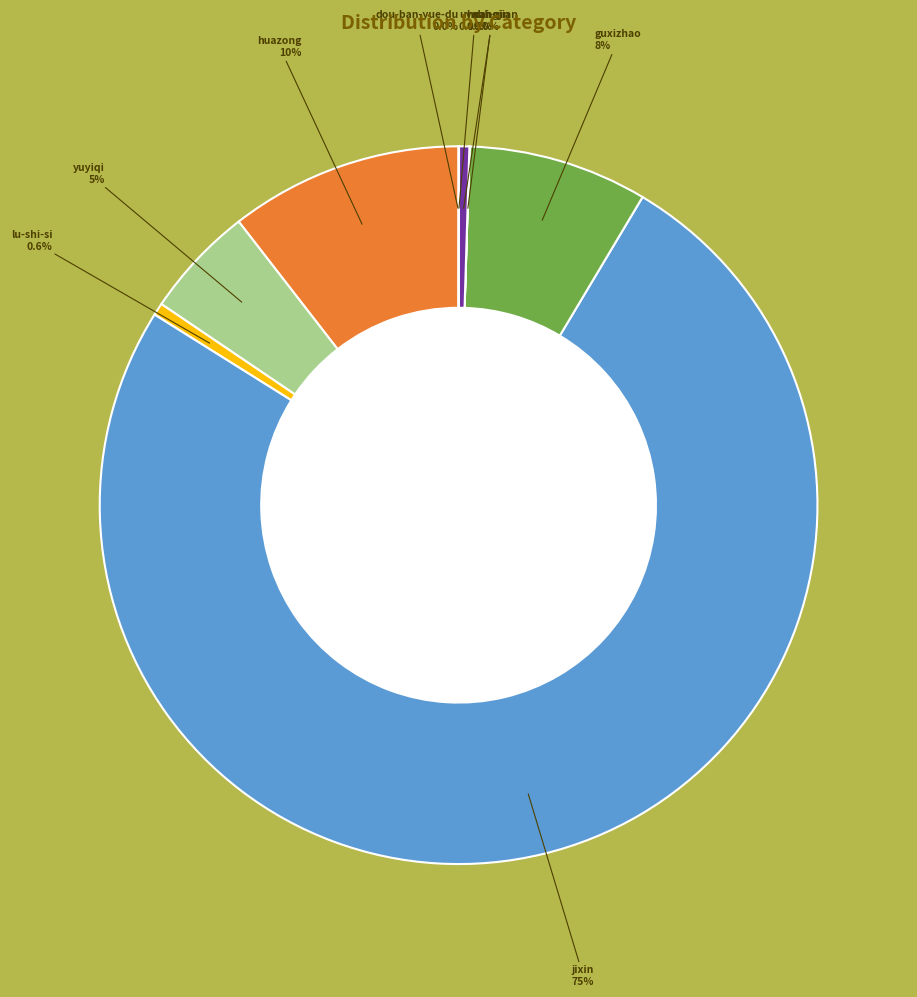

Is there any slice that represents more than half of the pie?

Yes